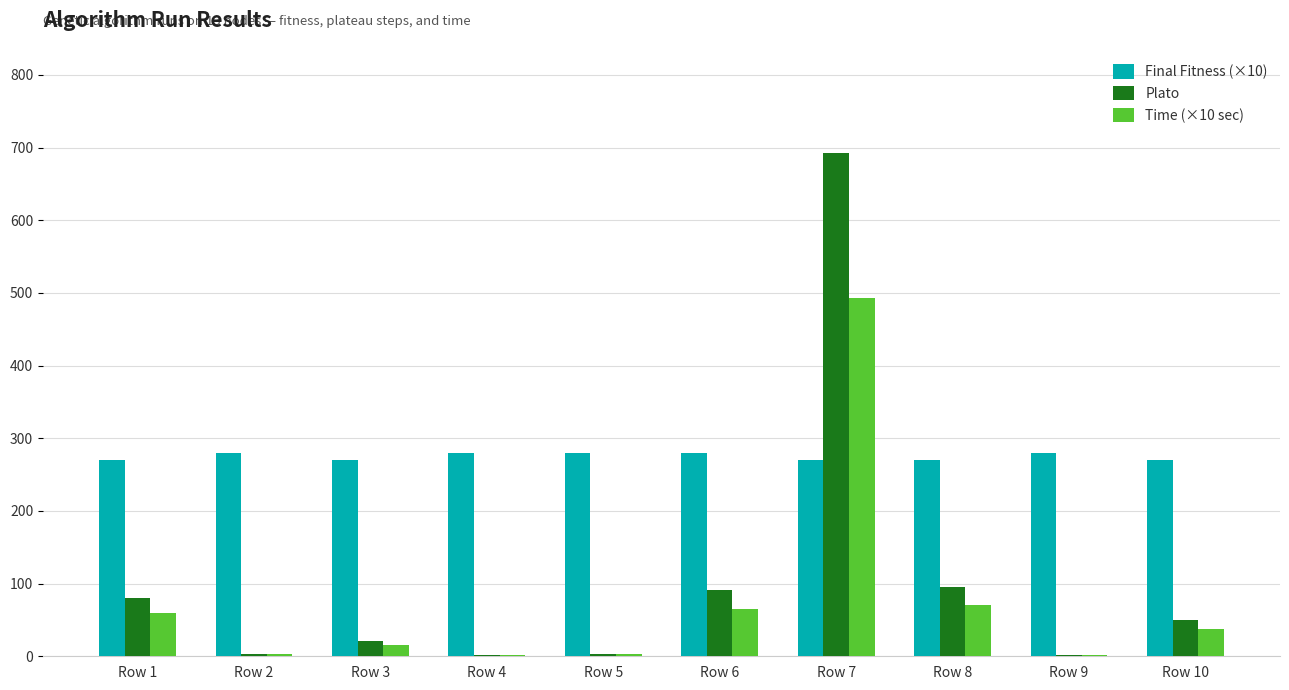

What is the average value of the Final Fitness (×10) series?

275.0